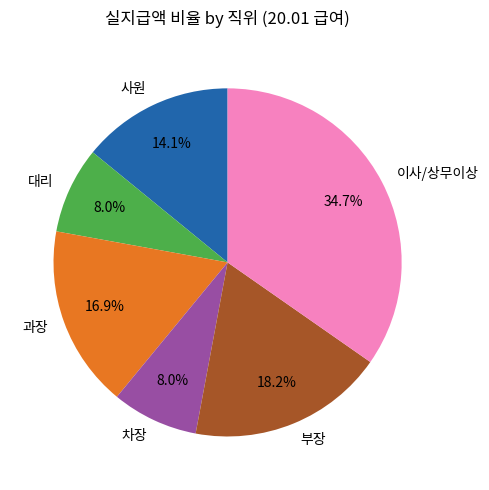

Is there any slice that represents more than half of the pie?

No